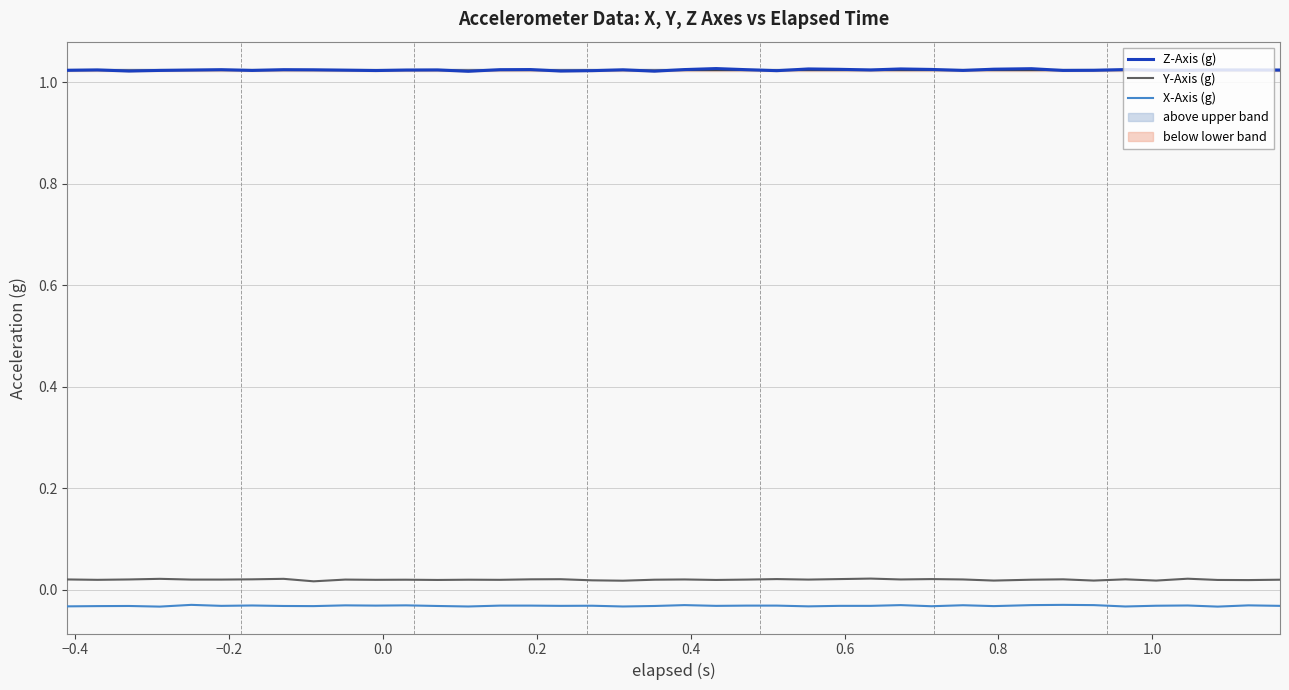

List the series in order of their peak value, highest first.

Z-Axis (g), Y-Axis (g), X-Axis (g)